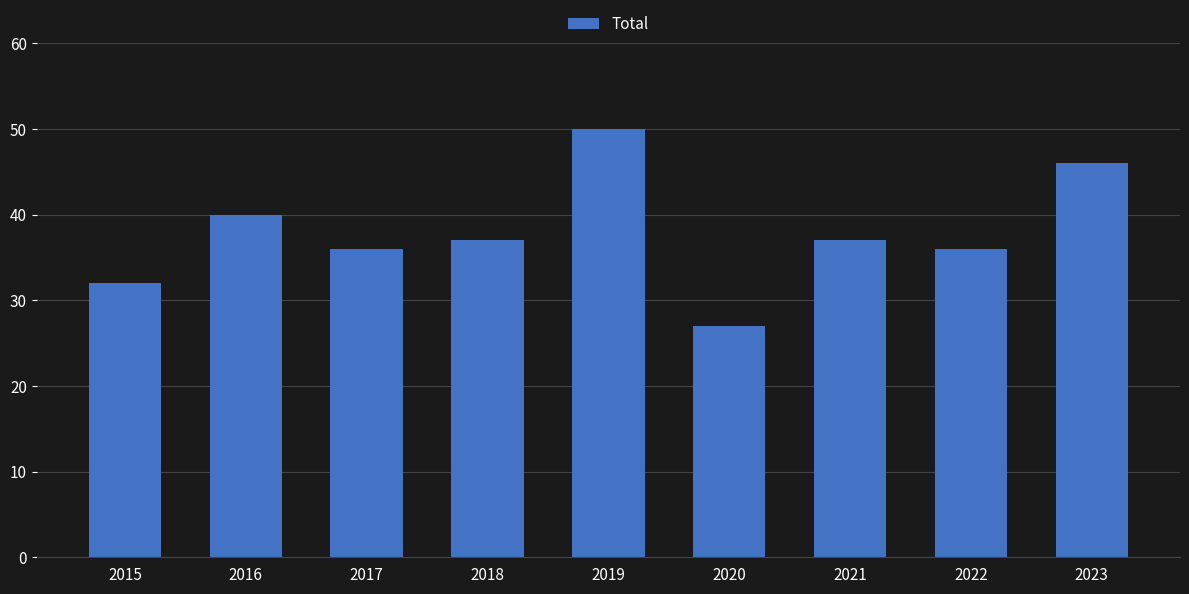

What is the sum of the values at 2017 and 2015?

68